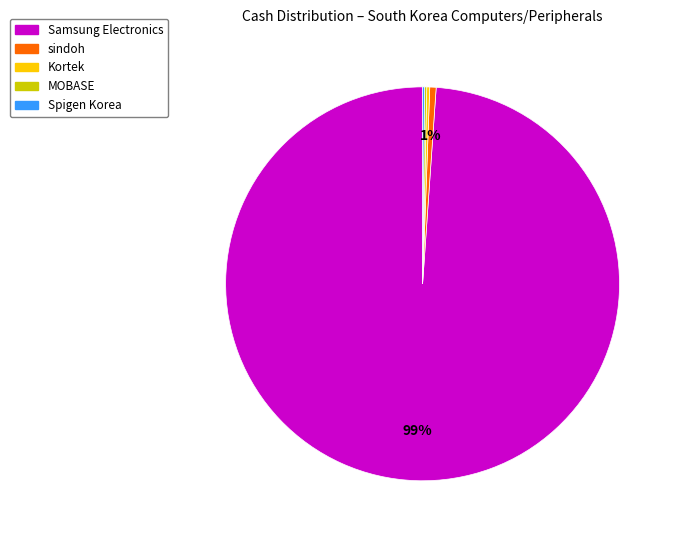

To the nearest percent, what is the average slice percentage?

20%